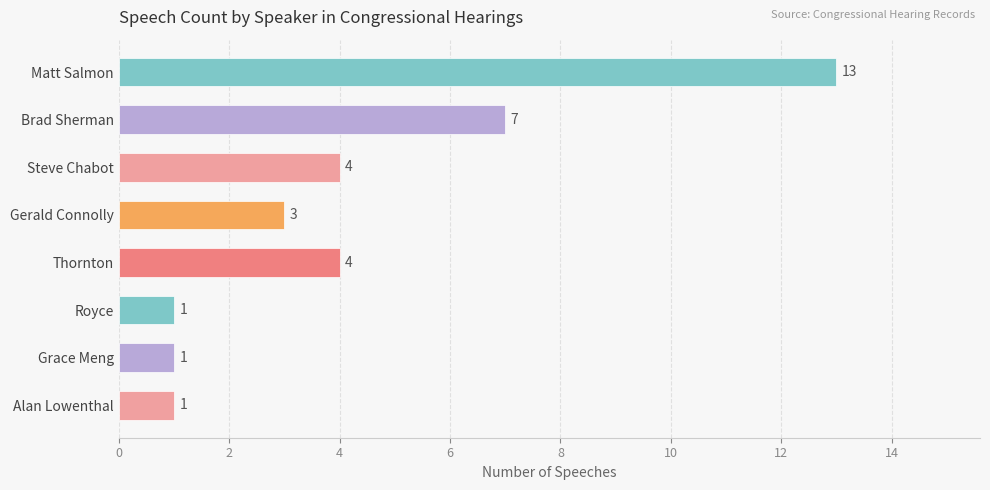

What is the greatest value displayed?

13